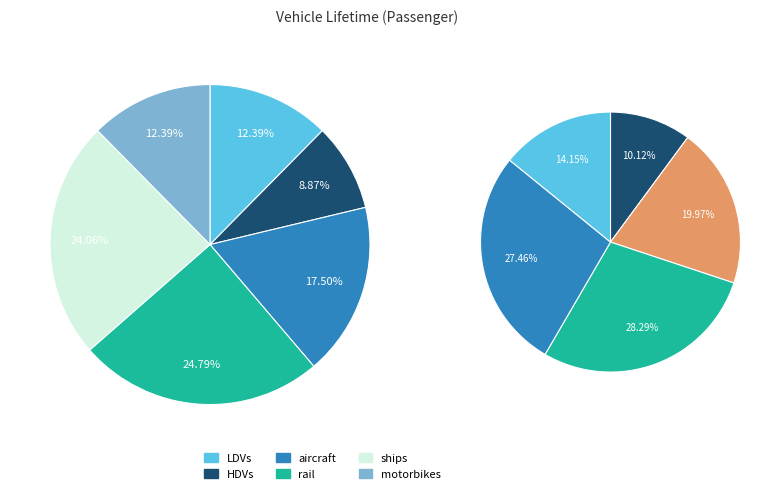

Does rail account for over 50% of the chart?

No